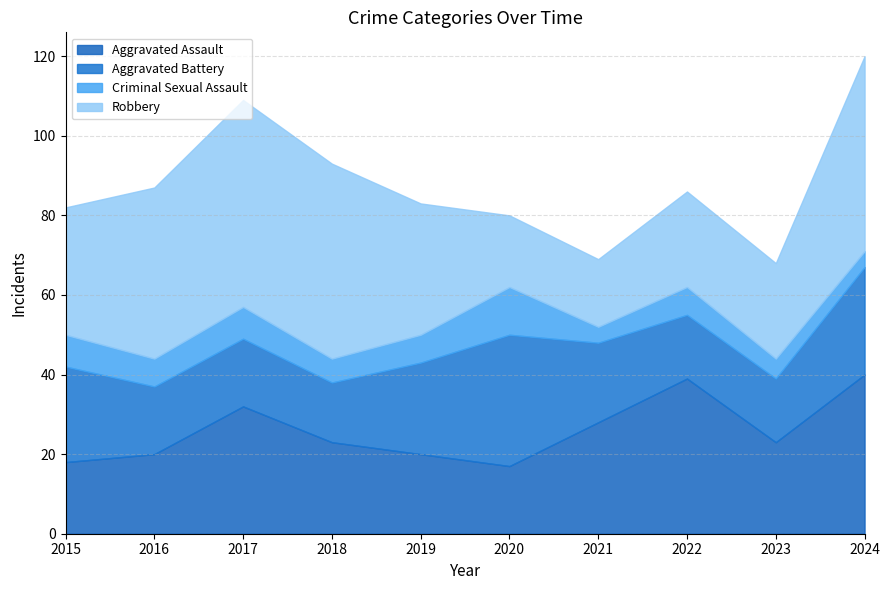

List the labels in order of Criminal Sexual Assault value, largest first.

2020, 2015, 2017, 2016, 2019, 2022, 2018, 2023, 2021, 2024